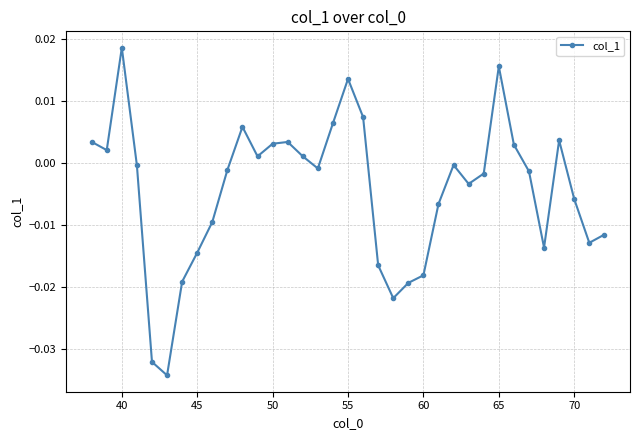

How many points are lower than both their immediate neighbors (excluding endpoints)?

8